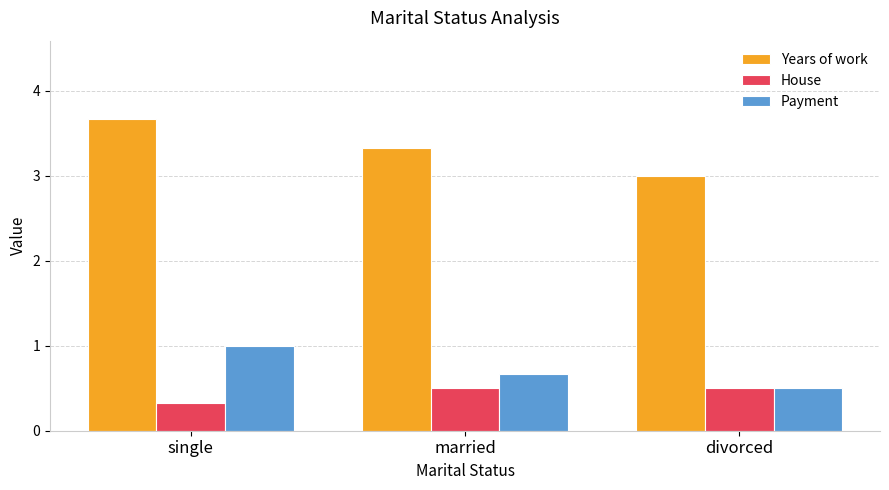

Which series changed the most between single and married?

Years of work